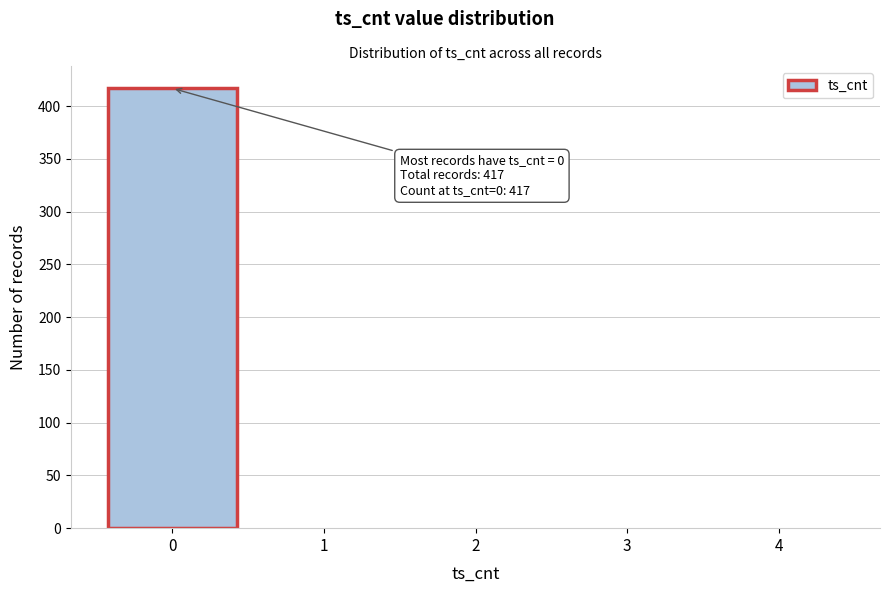

Reading right to left, extract all data points from this chart.

4=0	3=0	2=0	1=0	0=417